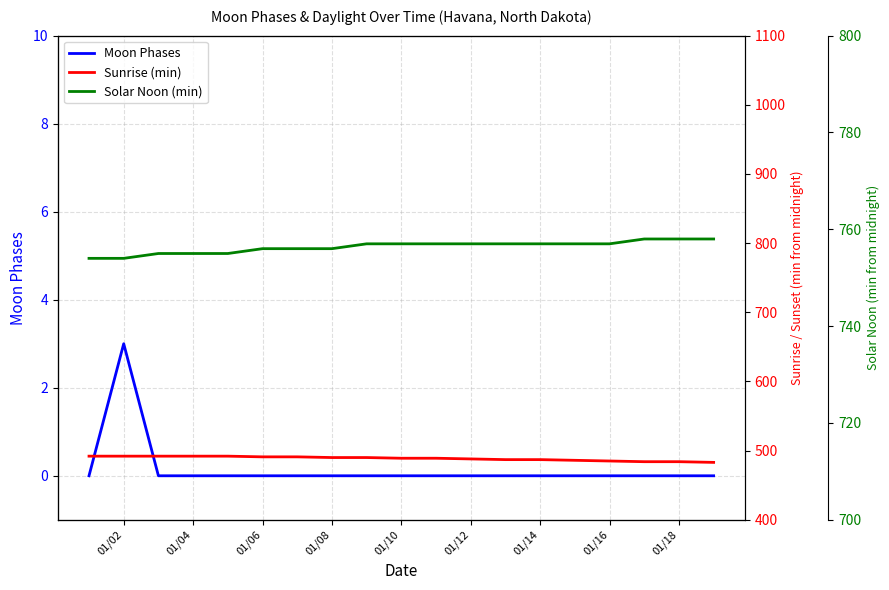

What are all the series names shown in the legend?

Moon Phases, Sunrise (min), Solar Noon (min)